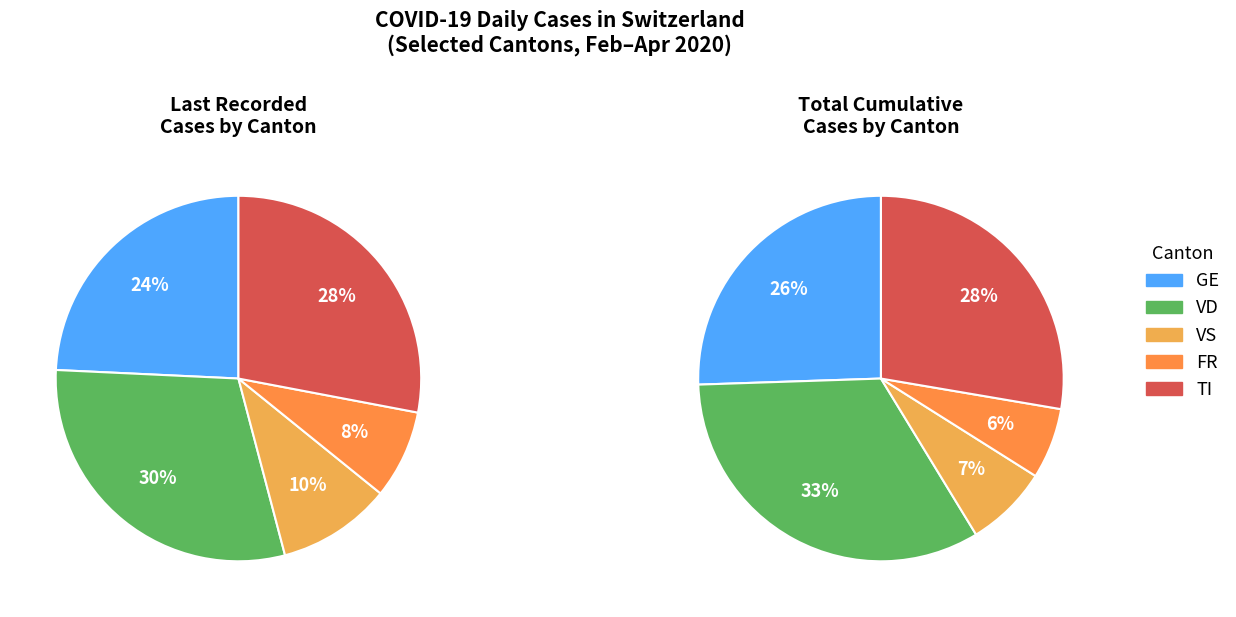

Does 7 represent more than half of the total?

No